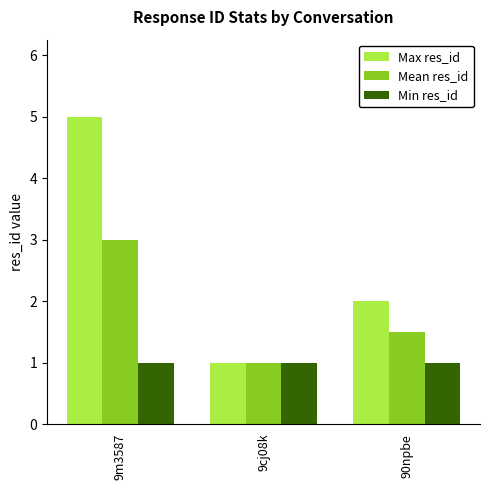

Reading right to left, what are all the values shown in this chart?

Max res_id: 2.0	1.0	5.0
Mean res_id: 1.5	1.0	3.0
Min res_id: 1.0	1.0	1.0